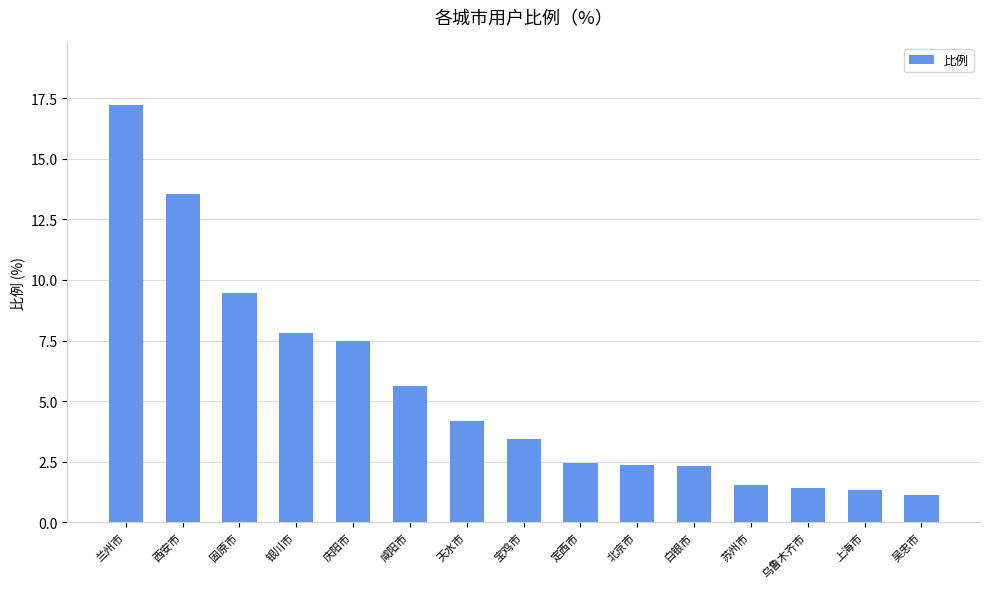

What is the label of the 9th bar from the right?

天水市